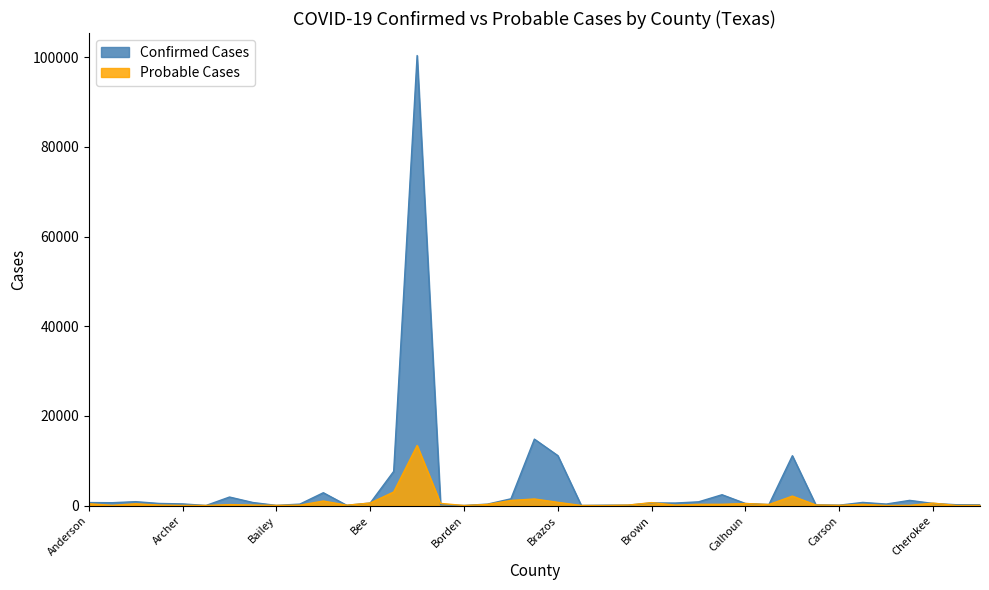

What is the sum of the Confirmed Cases values at Blanco and Clay?

332